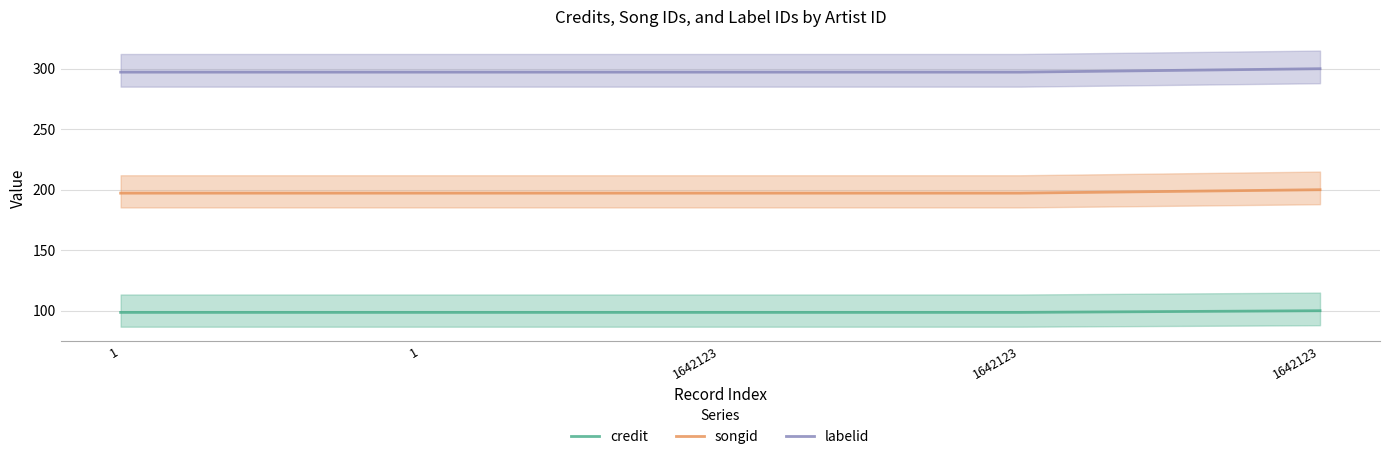

What is the value of the credit point at the 2nd from the left?

98.6